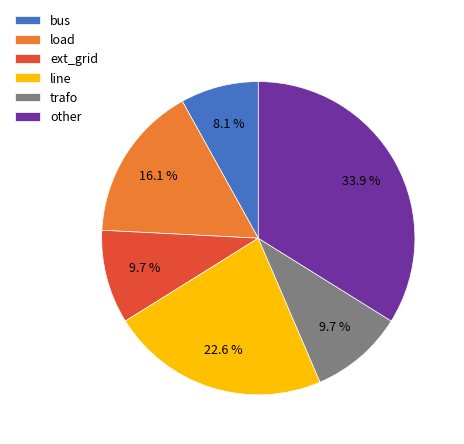

What percentage is the trafo slice, to the nearest percent?

10%